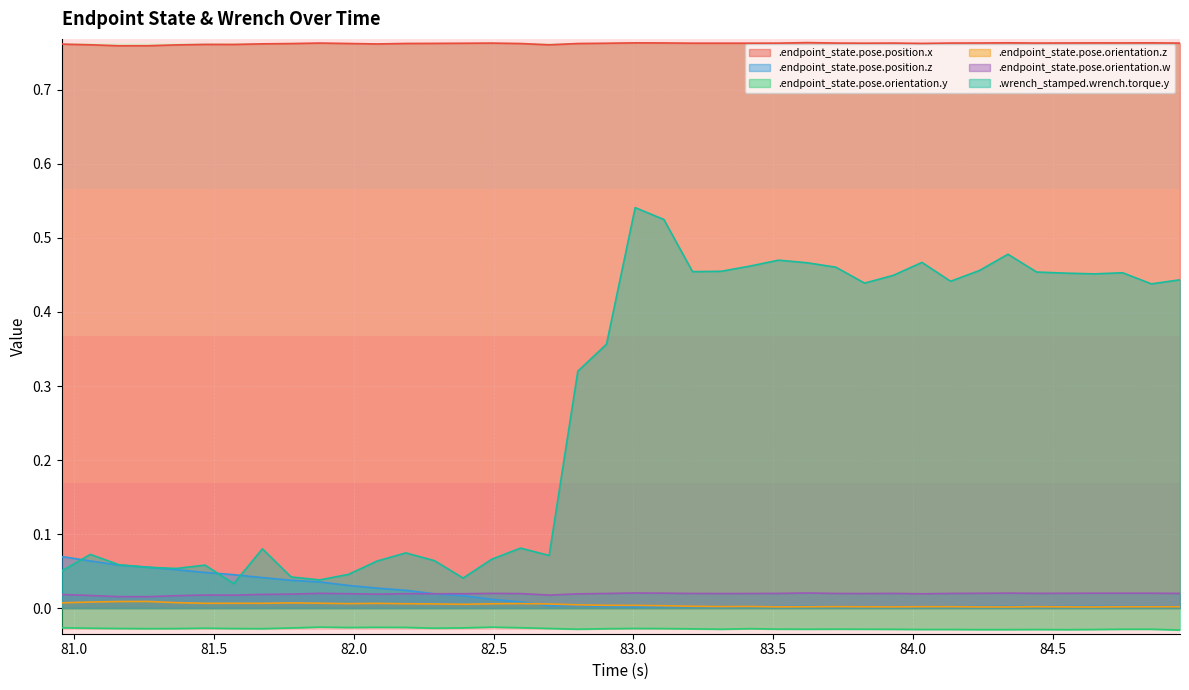

What is the total value across all series at 82.1858932308?

0.9